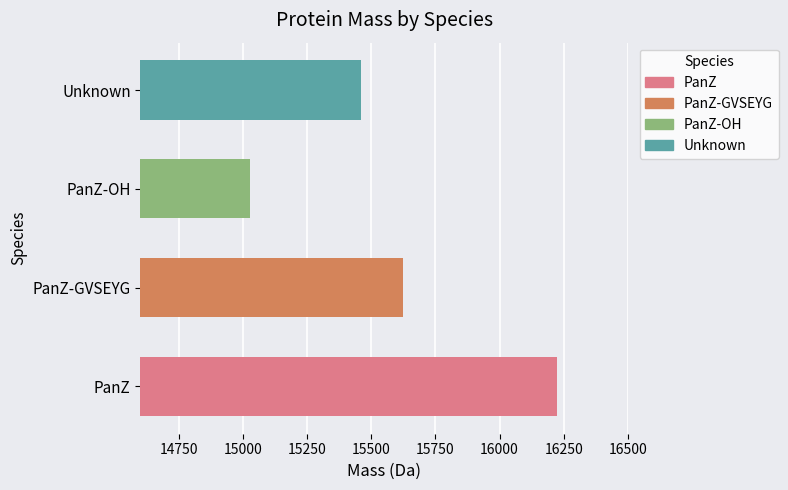

What value does the data have at Unknown, to the nearest 10?

15460